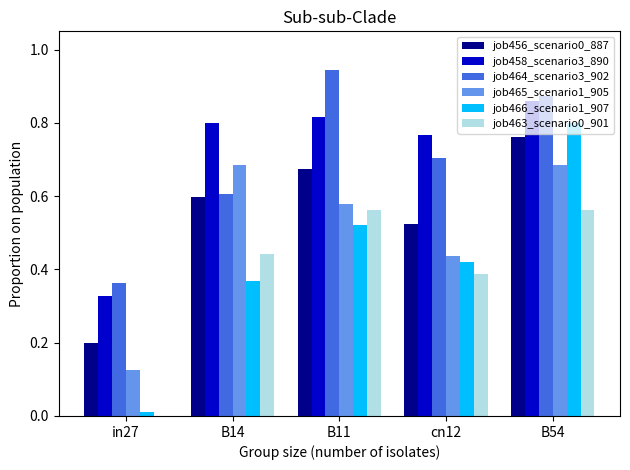

Which series changed the most between B14 and B54?

job466_scenario1_907